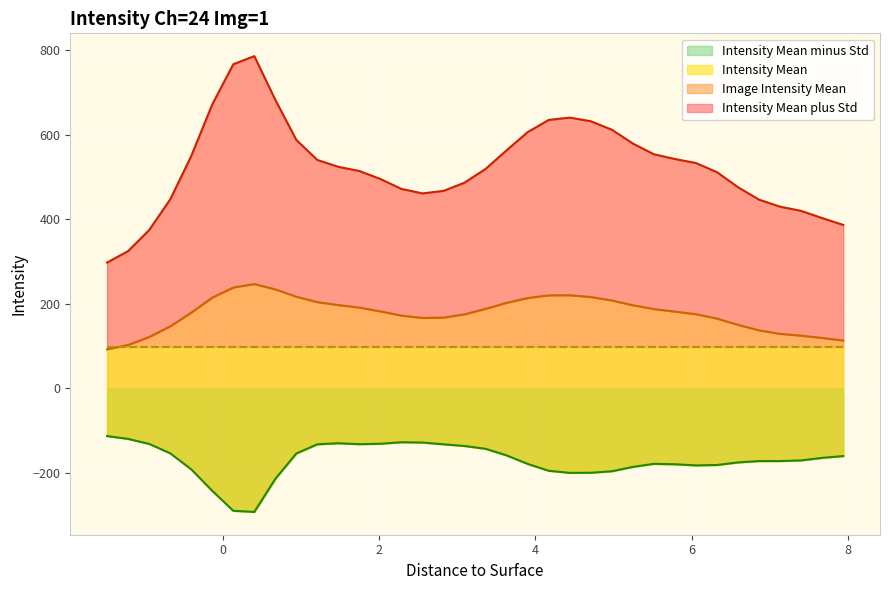

True or false: Intensity Mean plus Std and Image Intensity Mean cross at least once.

False